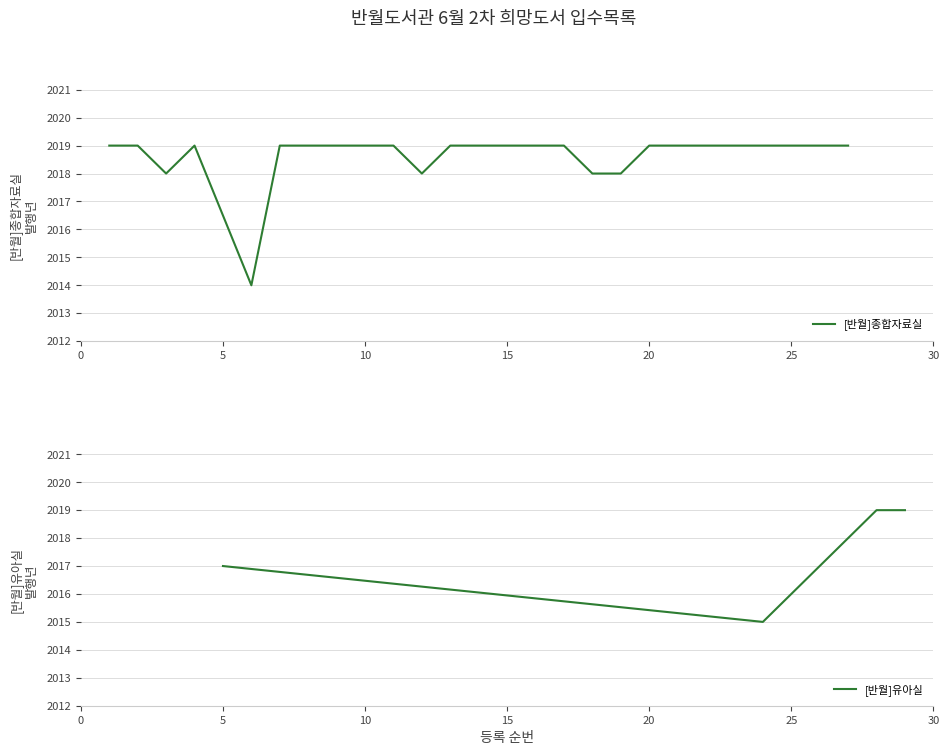

Approximately how many times larger is the value at 11 compared to 12?

1.0